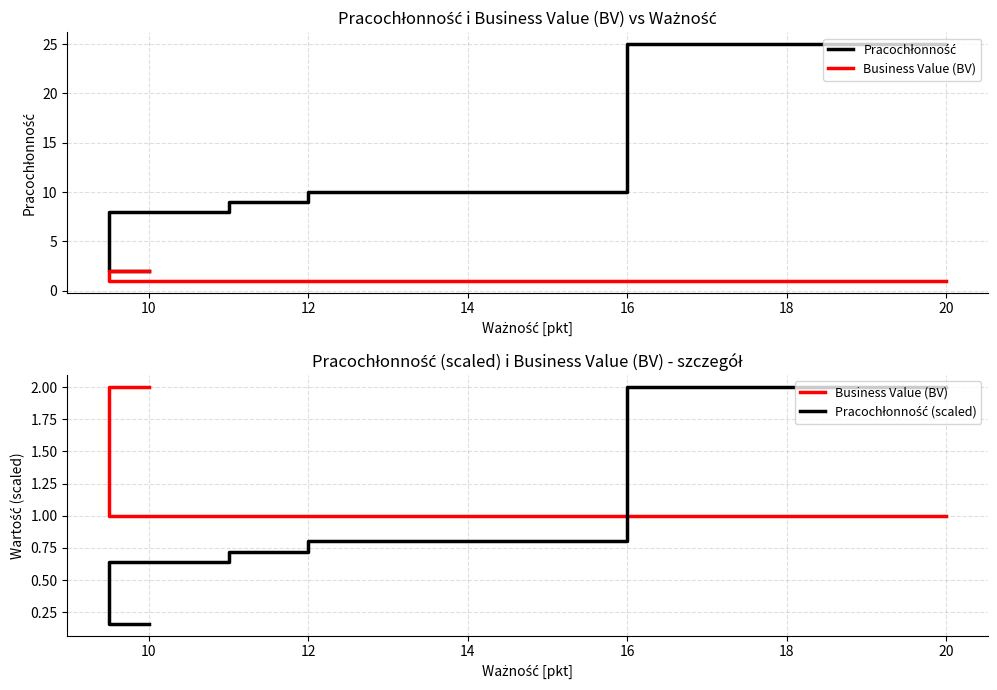

How many intersections are there between Business Value (BV) and Pracochłonność (scaled)?

1